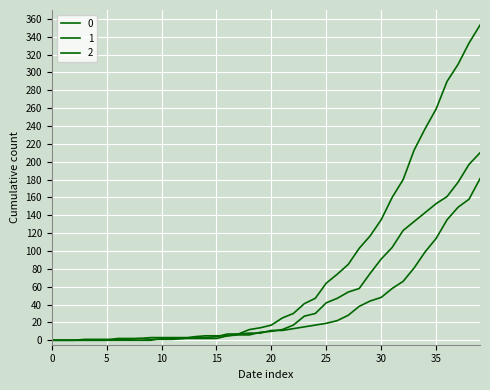

Is this an area chart (filled region under the line)?

No